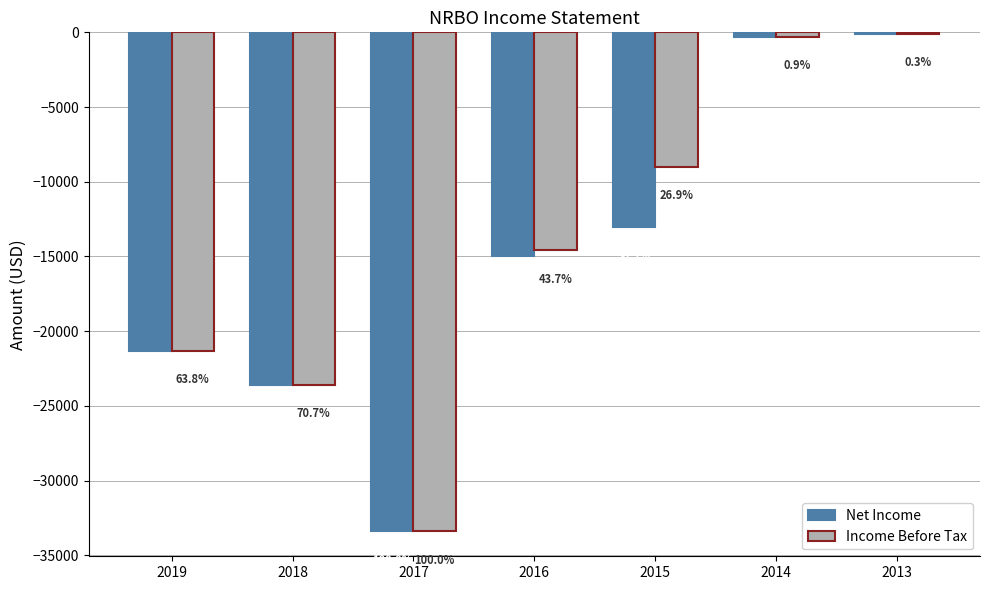

What are all the series names shown in the legend?

Net Income, Income Before Tax